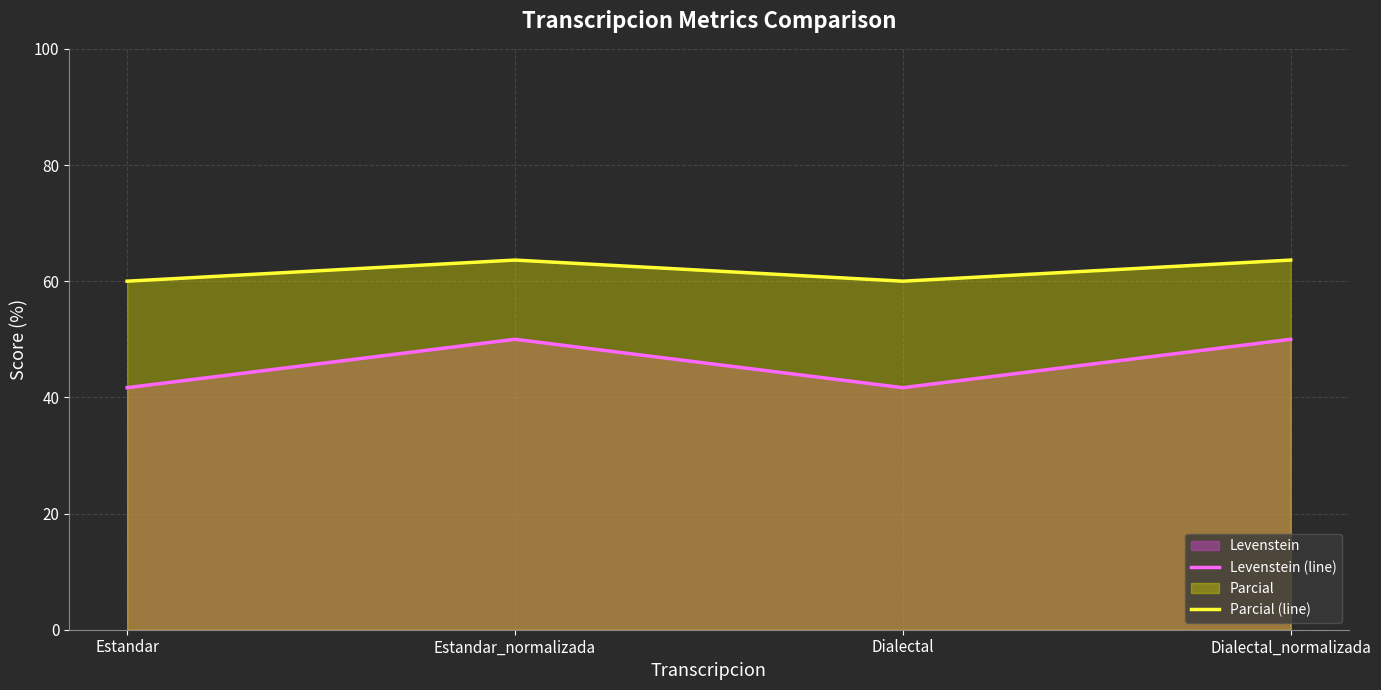

What is the approximate value of Levenstein (line) at Estandar?

41.7